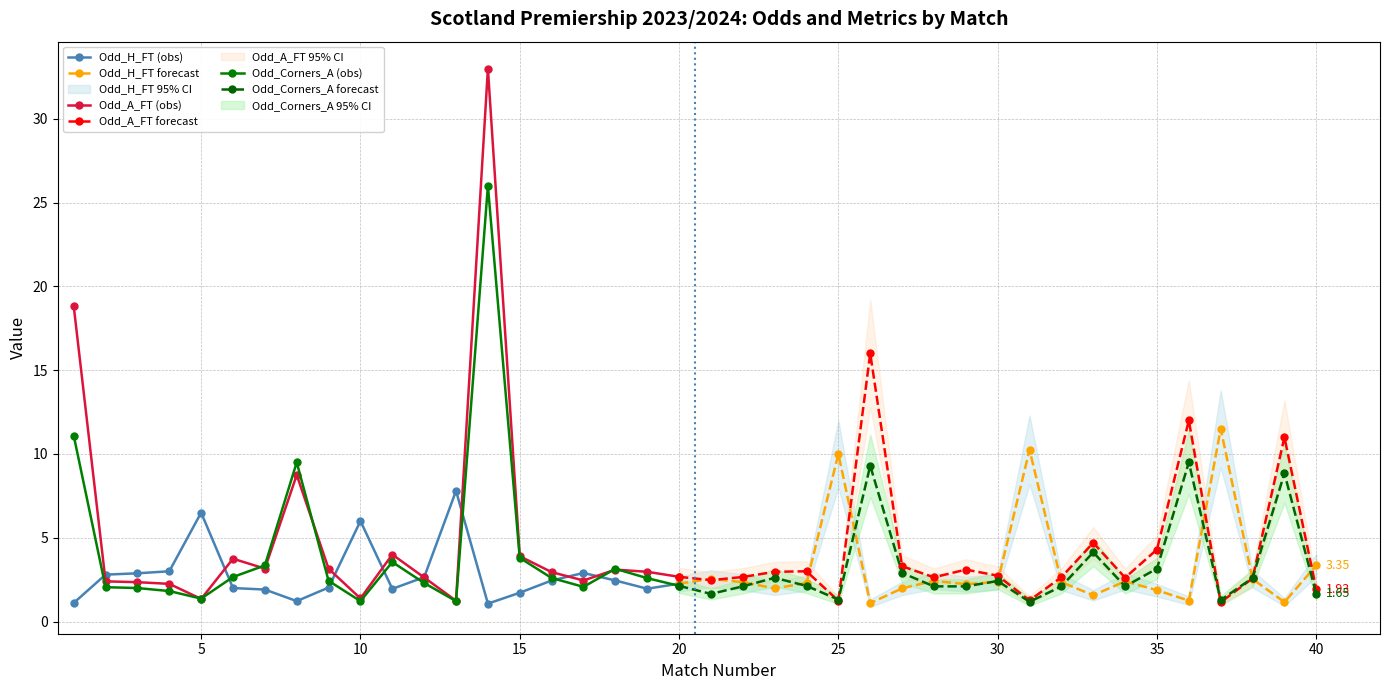

At which label does Odd_H_FT first exceed 2?

2